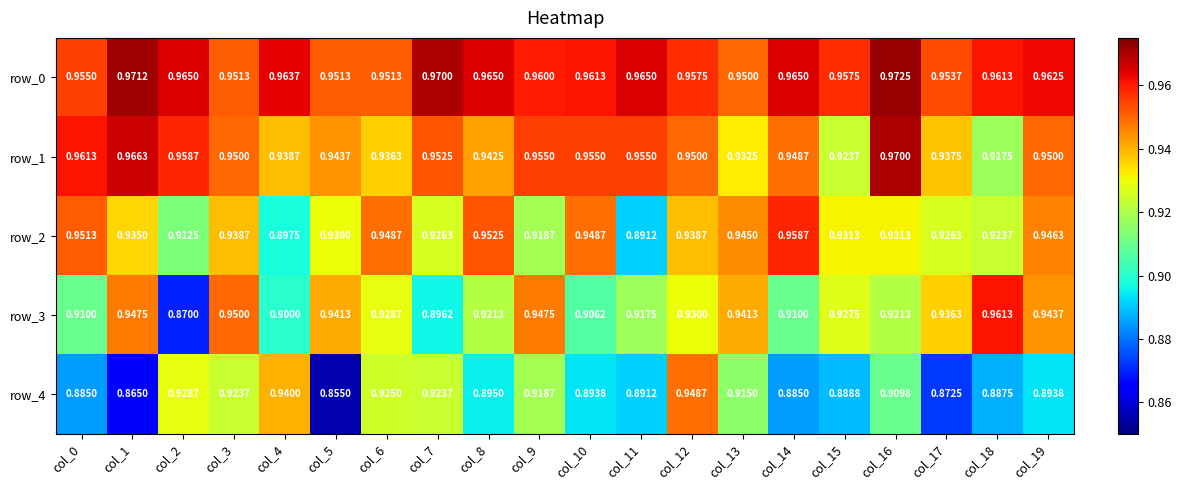

Where is row_0 nearest to the value 0?

col_13